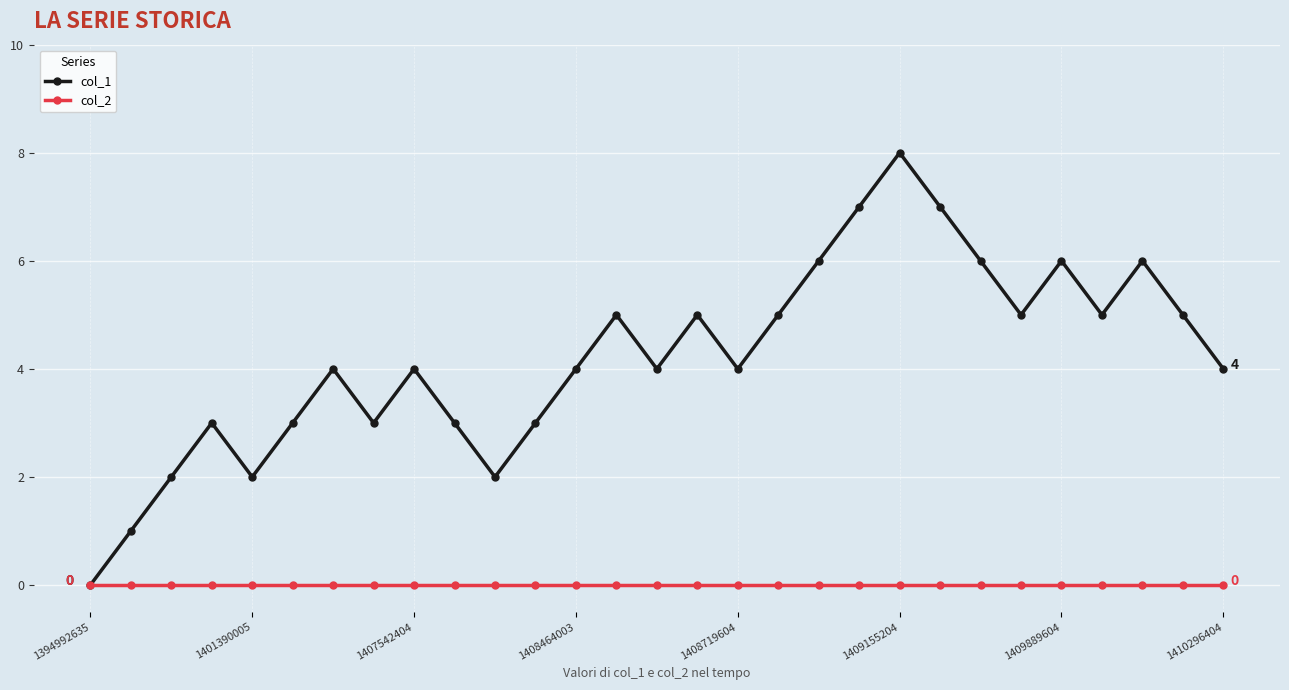

What is the difference between the second highest and second lowest values in the col_1 series?

6